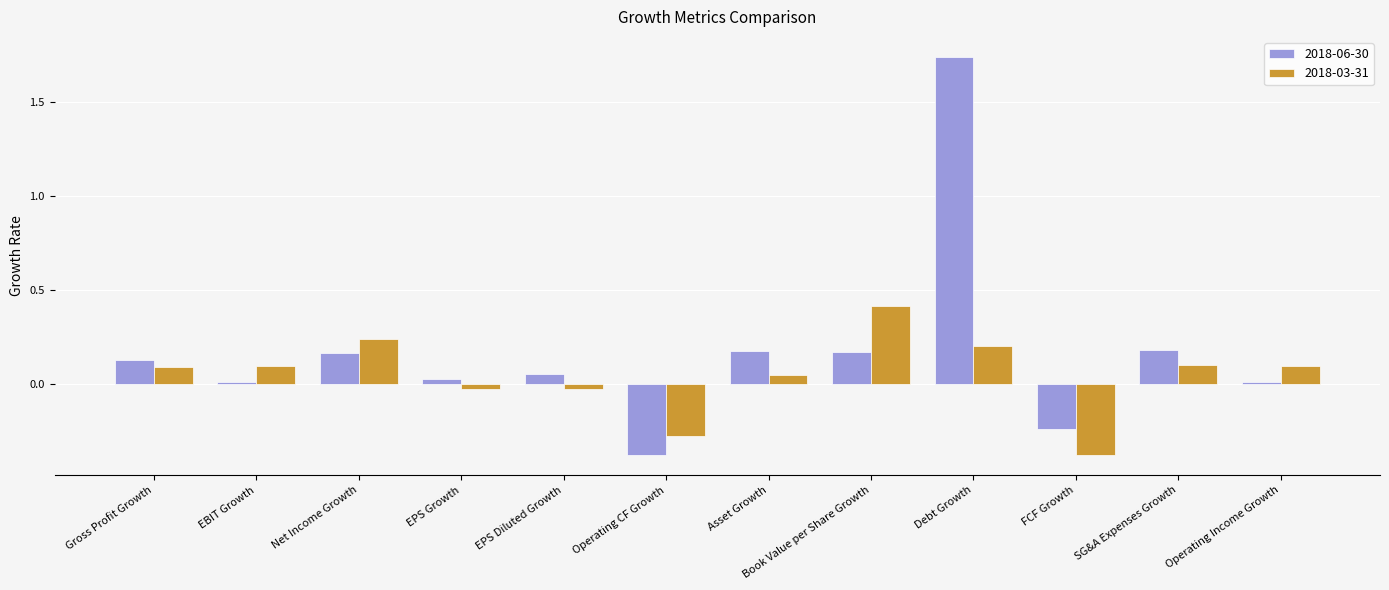

Is it true that 2018-06-30 equals 0.1 at Book Value per Share Growth?

False